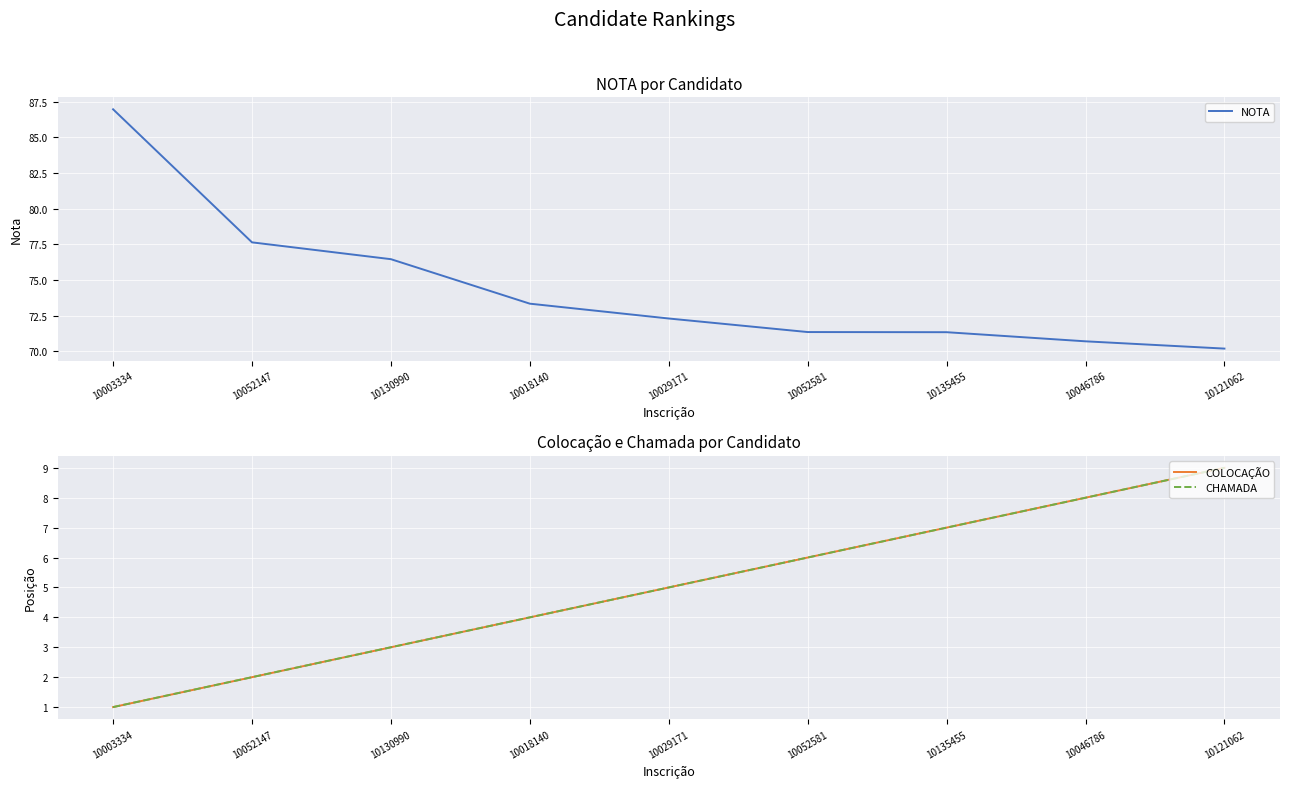

True or false: NOTA and COLOCAÇÃO intersect in this chart.

False